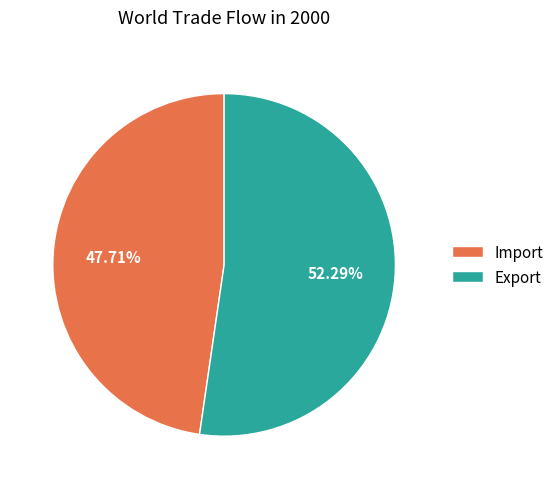

To the nearest percent, what percentage of the pie is Import?

48%